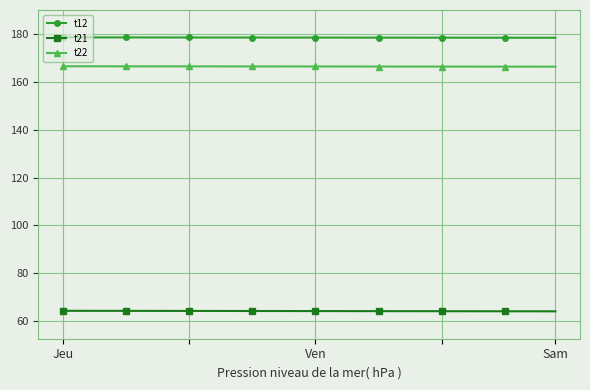

At how many categories does at least one series exceed 94?

40